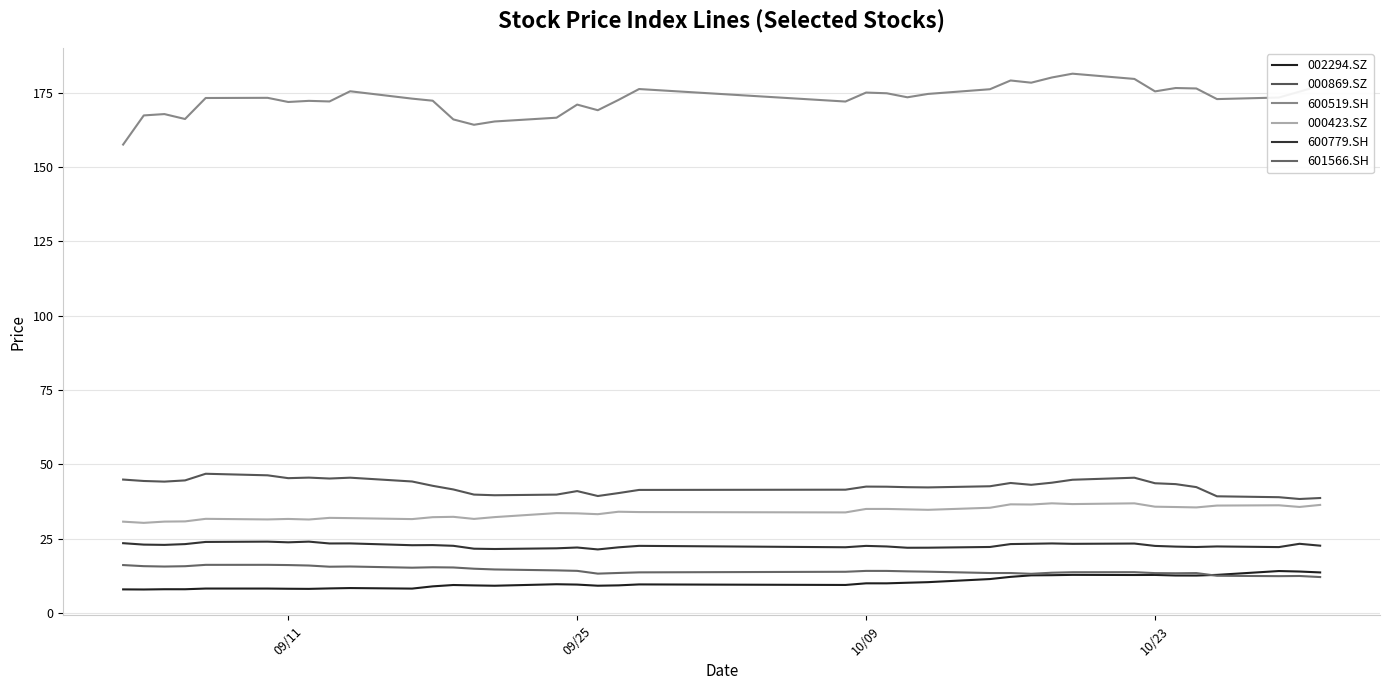

Where is the first local maximum for 002294.SZ?

10/09